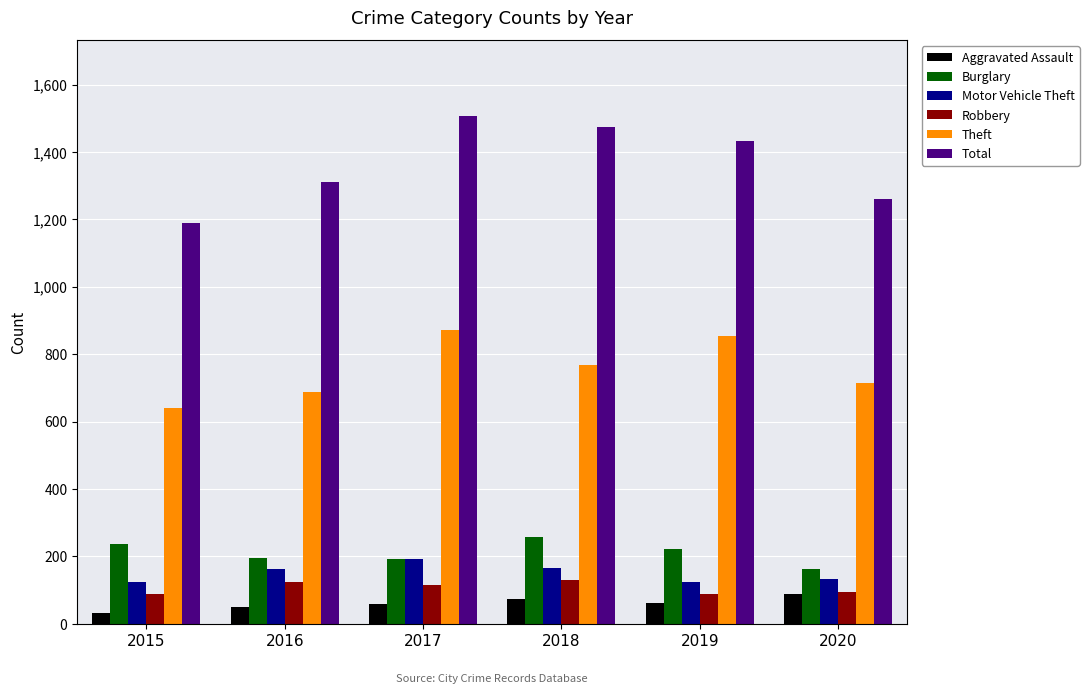

What is the lowest value of the Total series?

1190